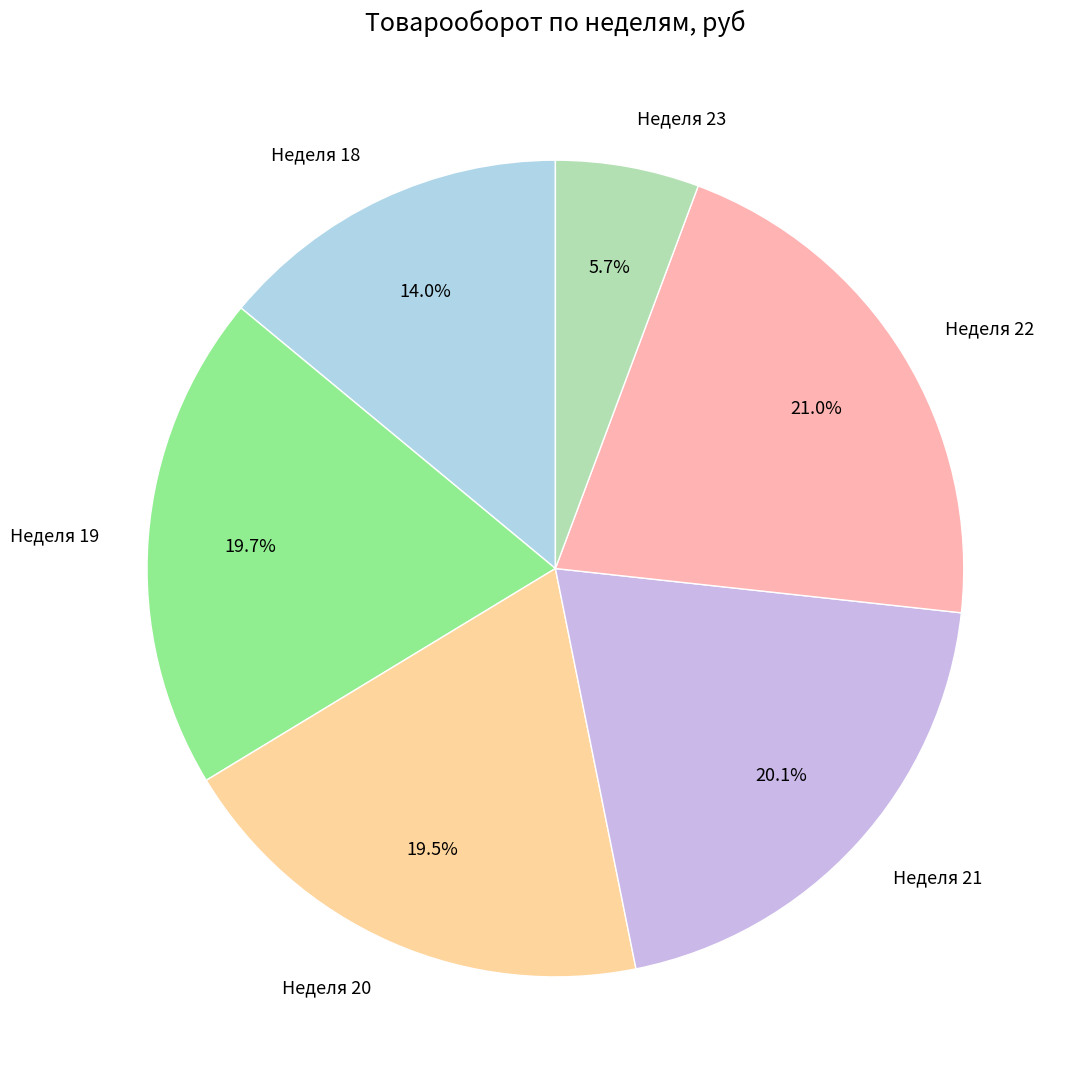

Which category has the smallest portion of the pie?

Неделя 23